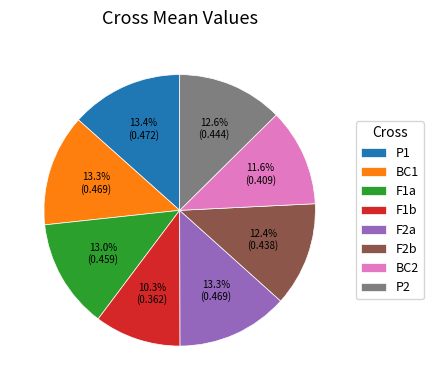

What percentage is the F1b slice, to the nearest percent?

10%